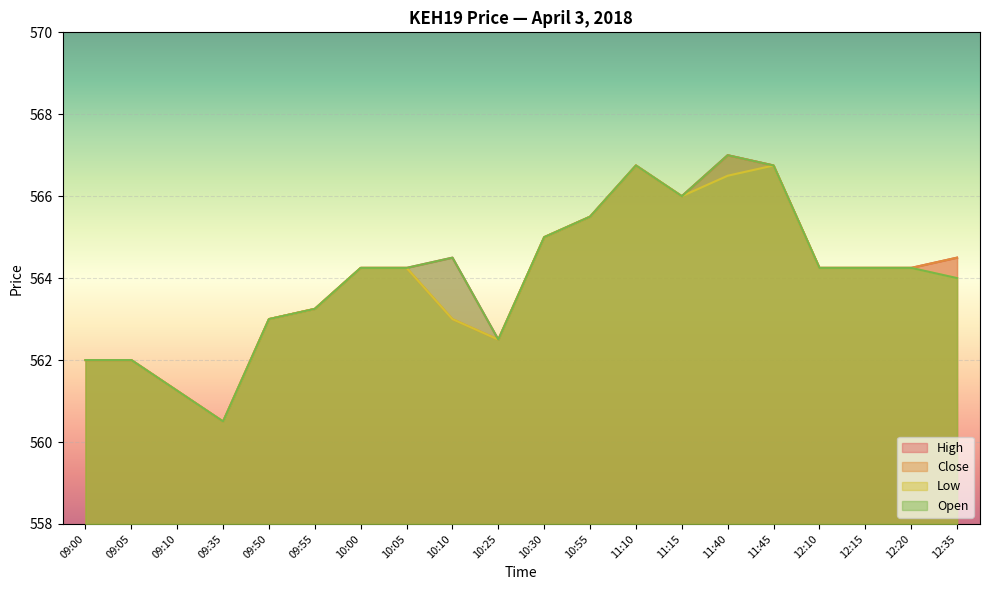

List the series in order of their peak value, lowest first.

Low, High, Close, Open